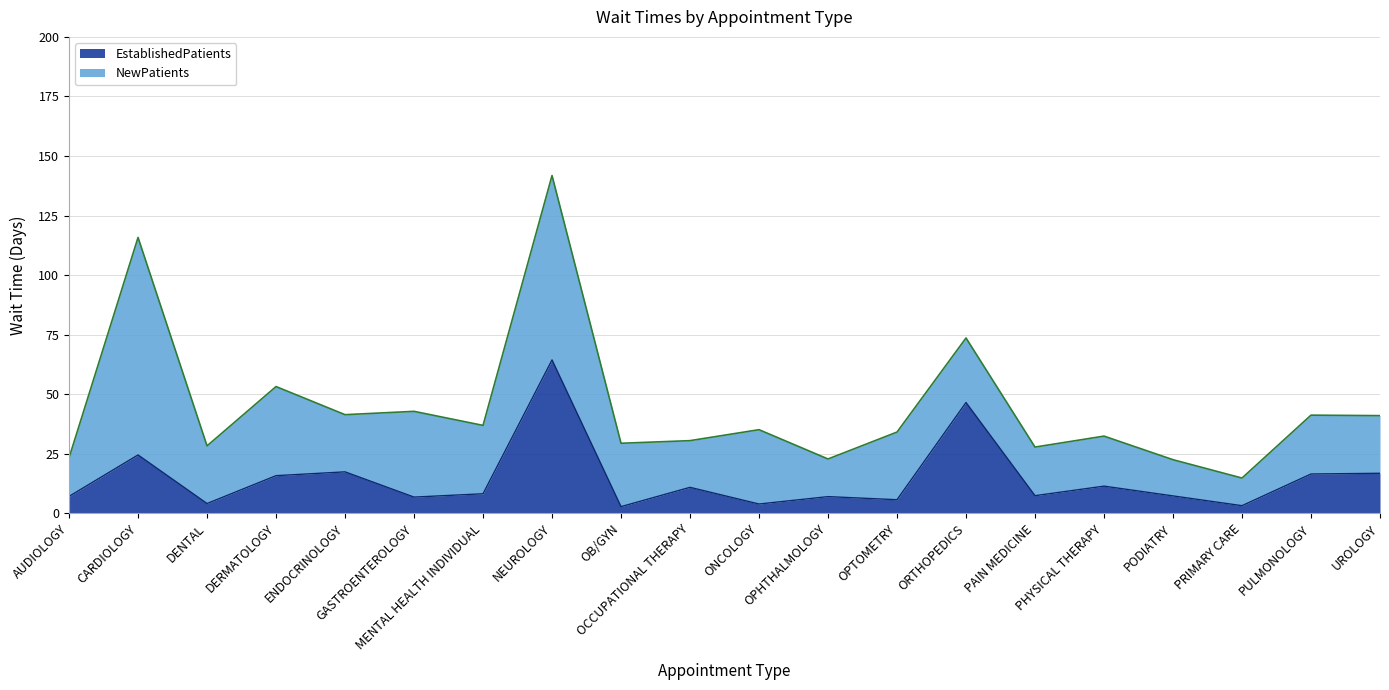

List the labels in order of value, smallest first.

OB/GYN, PRIMARY CARE, ONCOLOGY, DENTAL, OPTOMETRY, GASTROENTEROLOGY, OPHTHALMOLOGY, AUDIOLOGY, PODIATRY, PAIN MEDICINE, MENTAL HEALTH INDIVIDUAL, OCCUPATIONAL THERAPY, PHYSICAL THERAPY, DERMATOLOGY, PULMONOLOGY, UROLOGY, ENDOCRINOLOGY, CARDIOLOGY, ORTHOPEDICS, NEUROLOGY